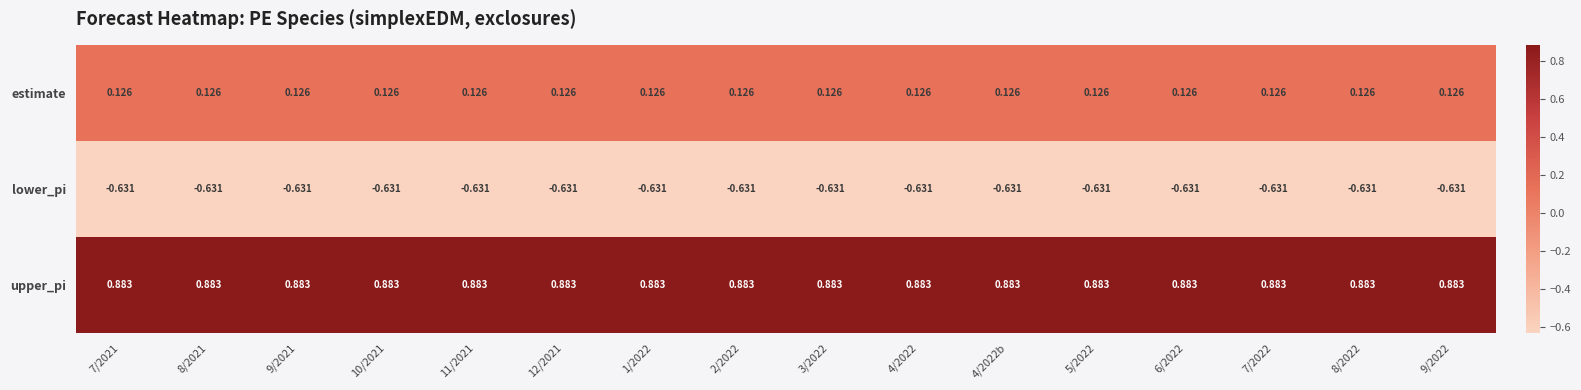

Which series has the largest total across all categories?

upper_pi